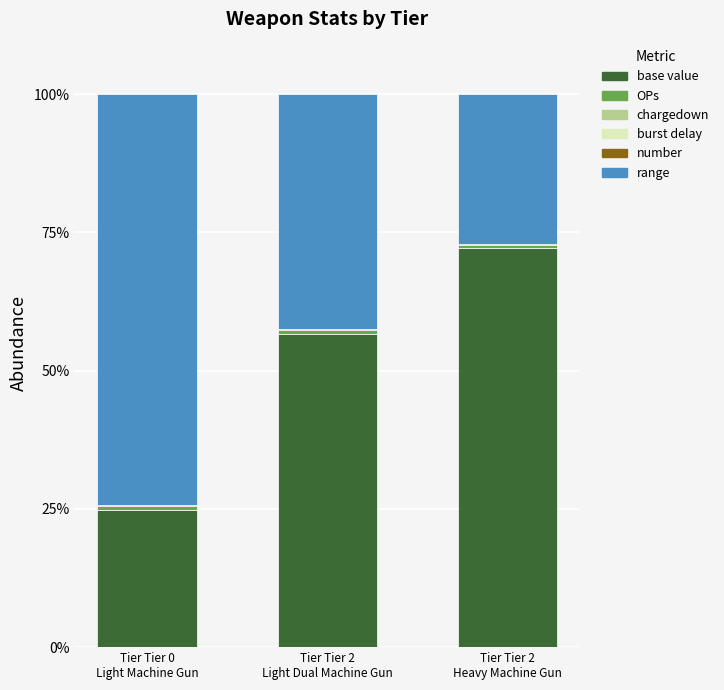

How many values in the base value series exceed 56?

2